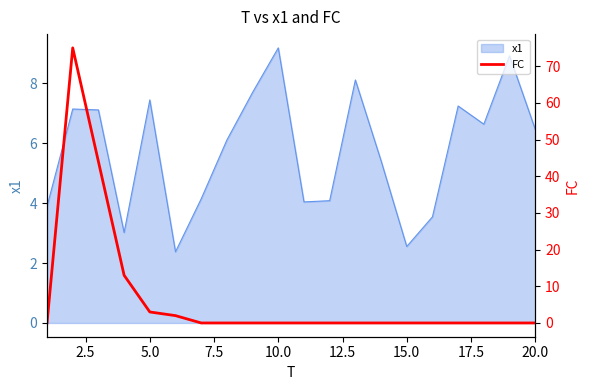

Which category has the highest value in the x1 series?

10.0